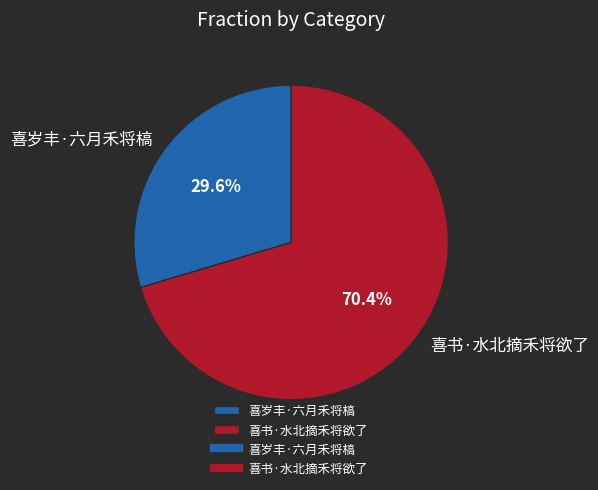

Rank the categories by value from highest to lowest.

喜书·水北摘禾将欲了, 喜岁丰·六月禾将槁